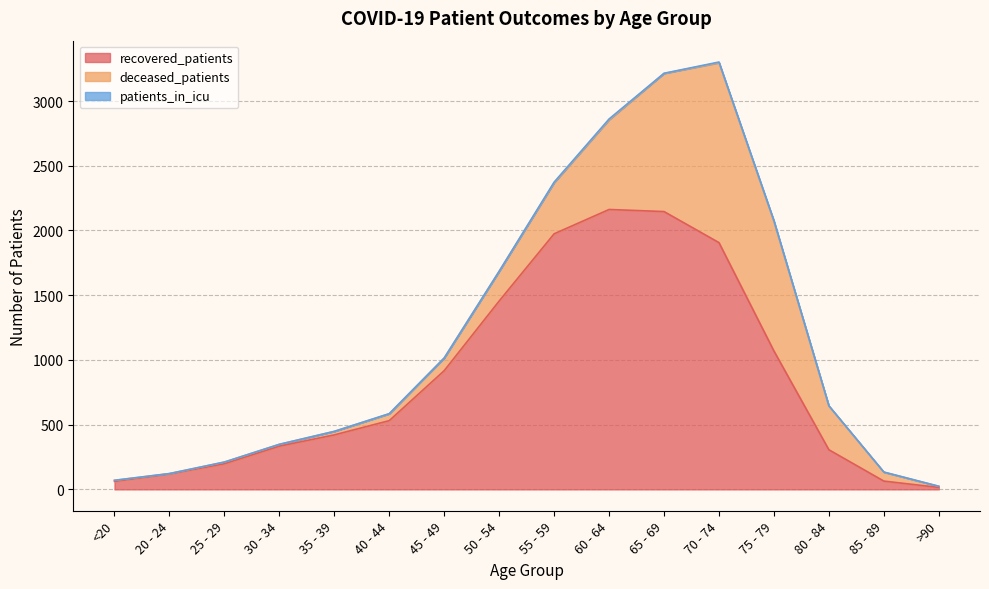

Is the value of recovered_patients at >90 greater than the value of deceased_patients at >90?

Yes